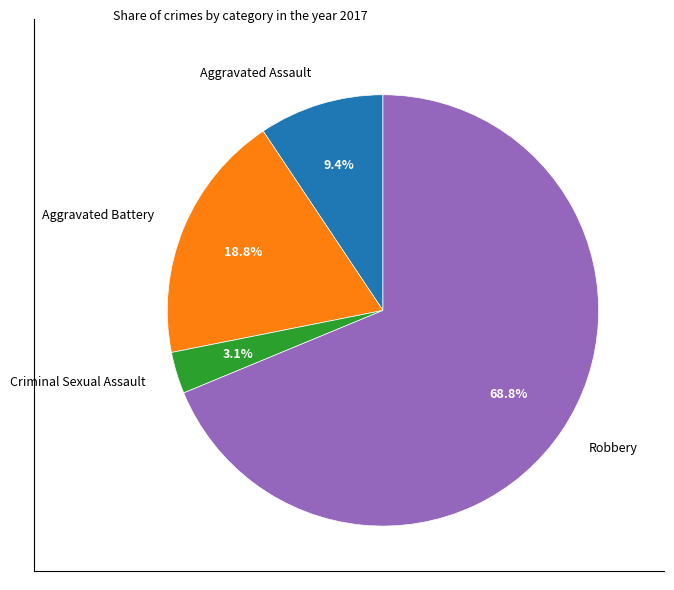

The Aggravated Battery slice represents 6% of the pie. True or false?

False